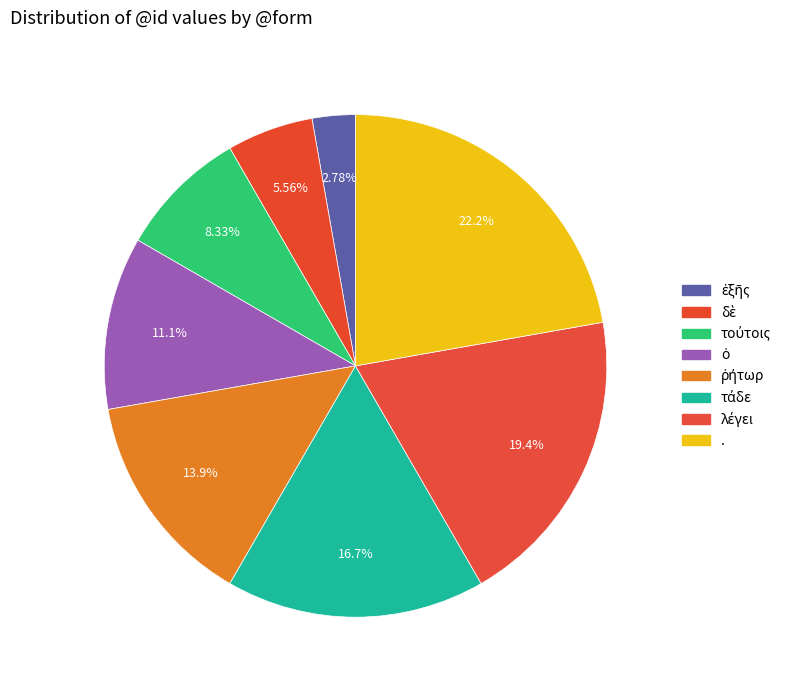

The ῥήτωρ slice represents 14% of the pie. True or false?

True